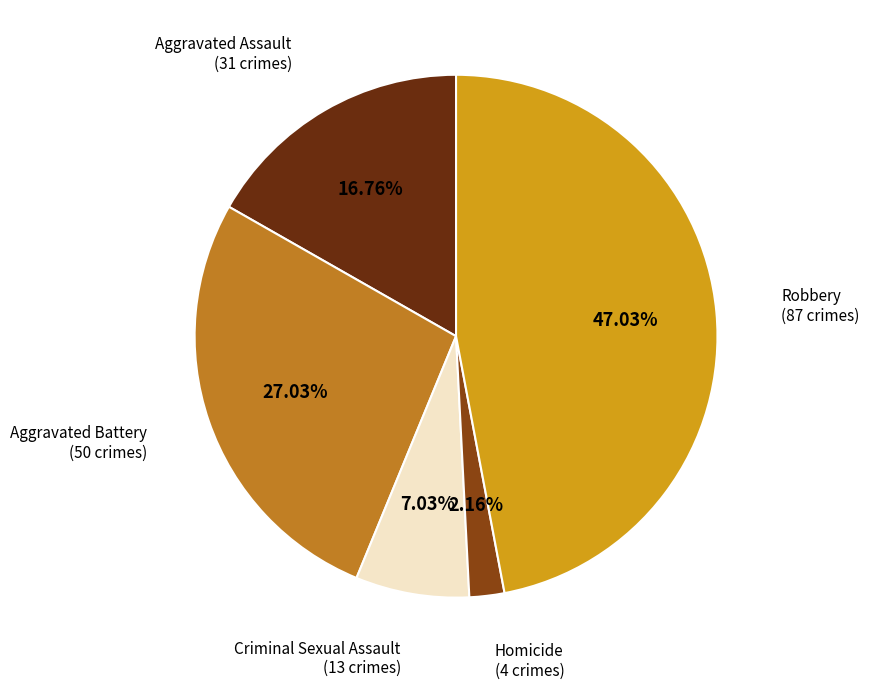

Is there any slice that represents more than half of the pie?

No